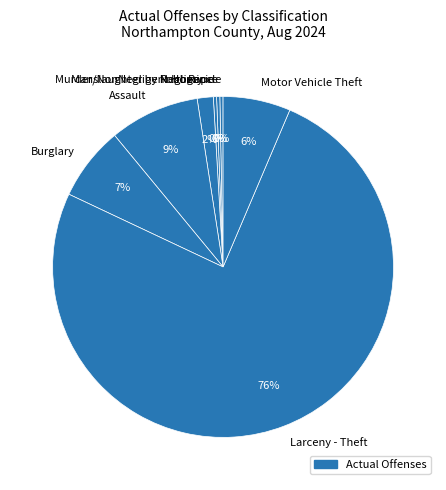

What is the largest slice in the pie chart?

Larceny - Theft